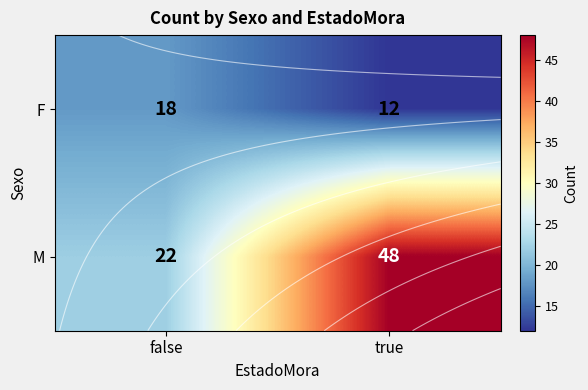

At how many categories does at least one series exceed 14?

2